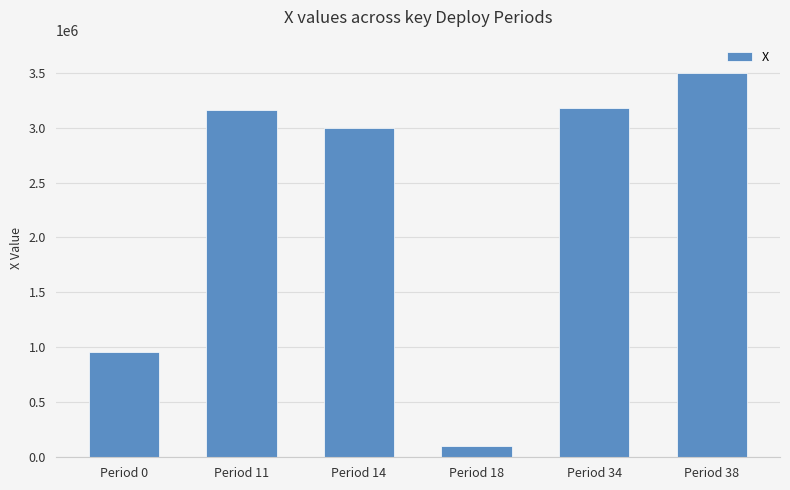

Read the value at Period 34.

3178614.4